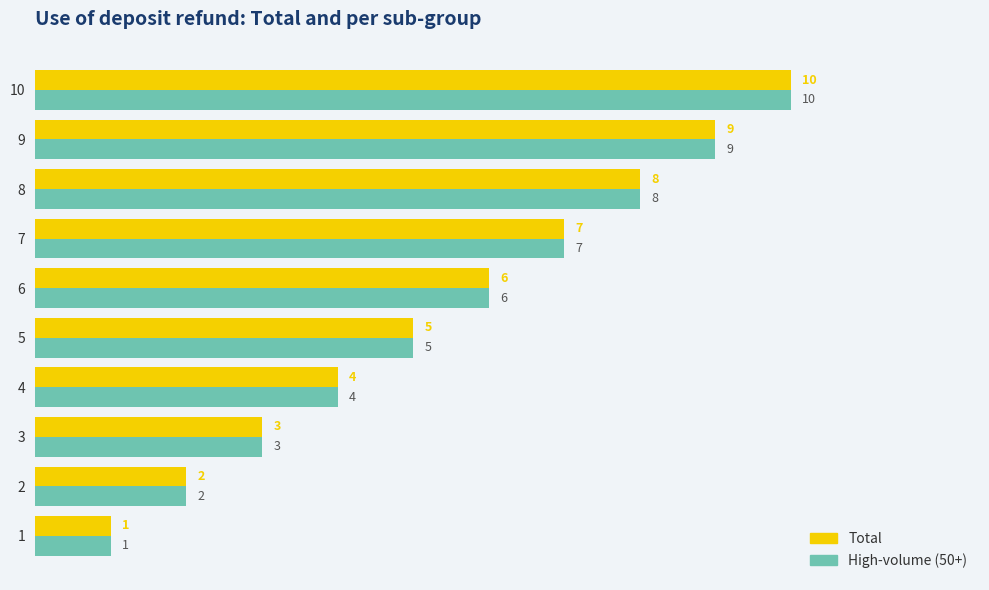

What is the difference between the maximum and minimum values in the Total series?

9